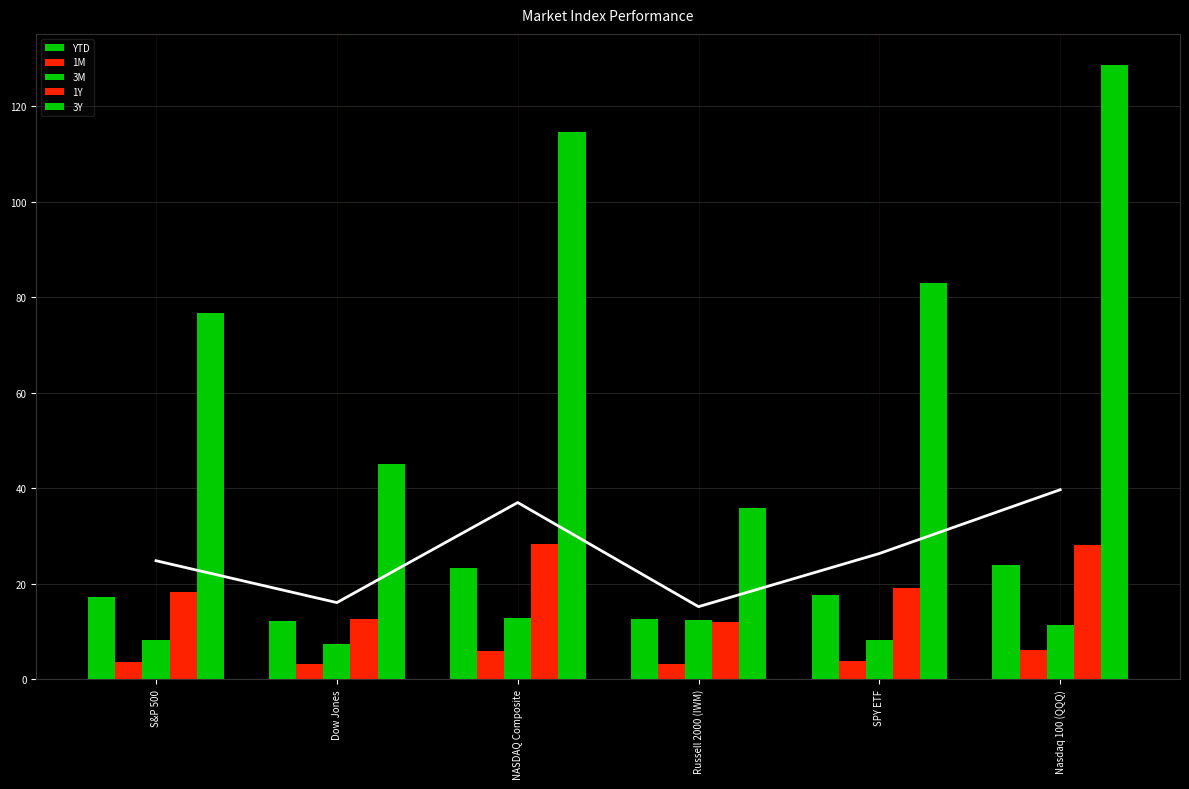

Where does the YTD series first go above 17?

S&P 500